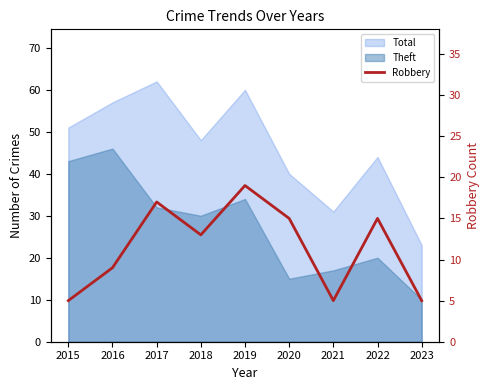

True or false: the data has more than 0 interior local peaks.

True